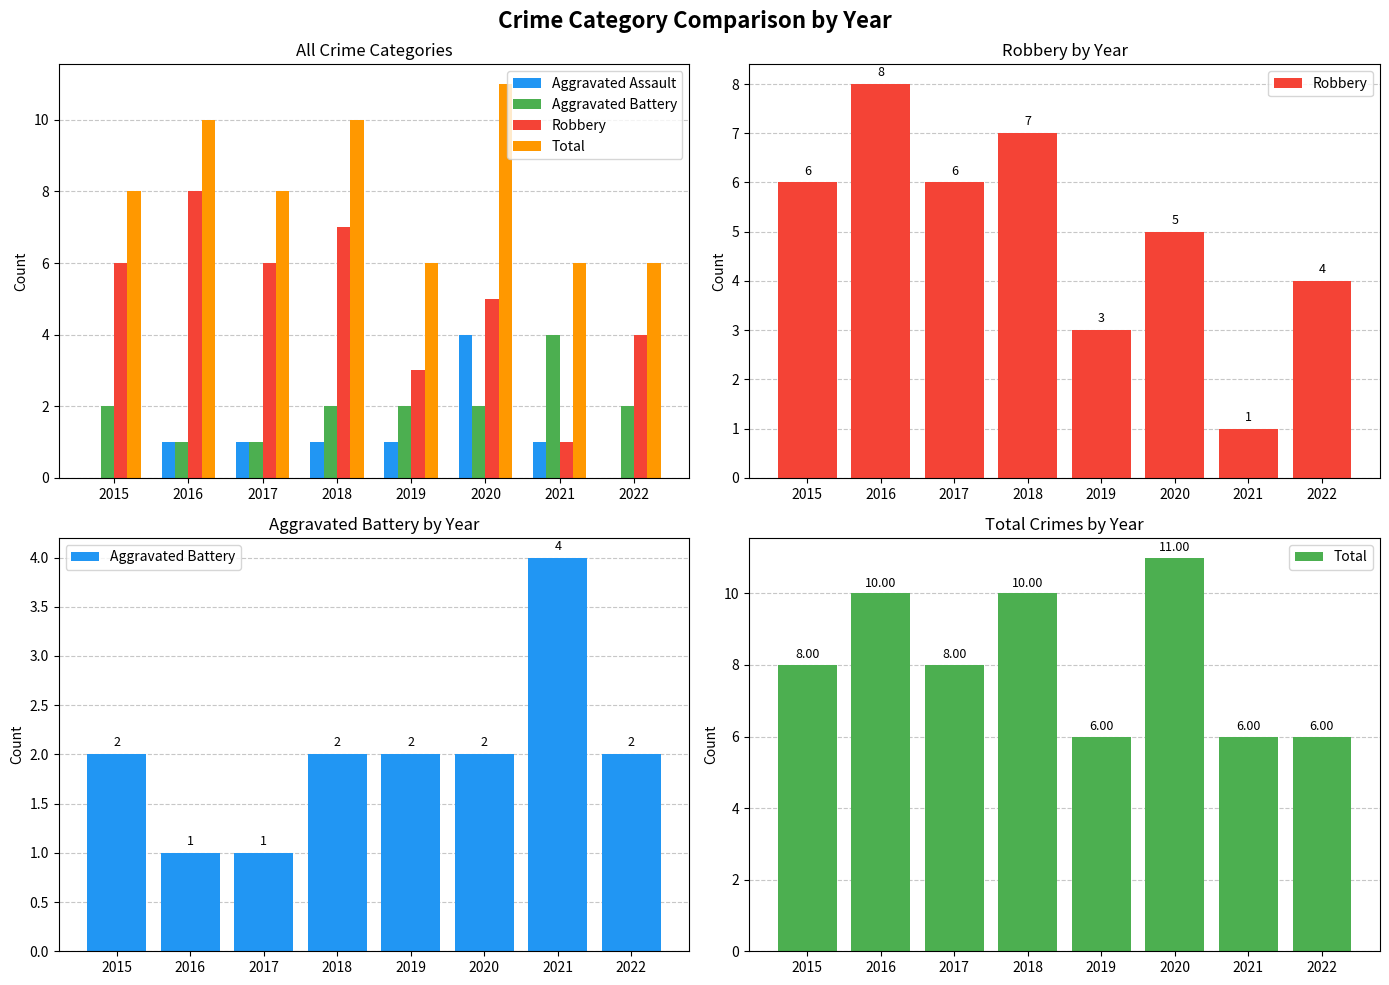

Which label corresponds to the largest value in the chart?

2020